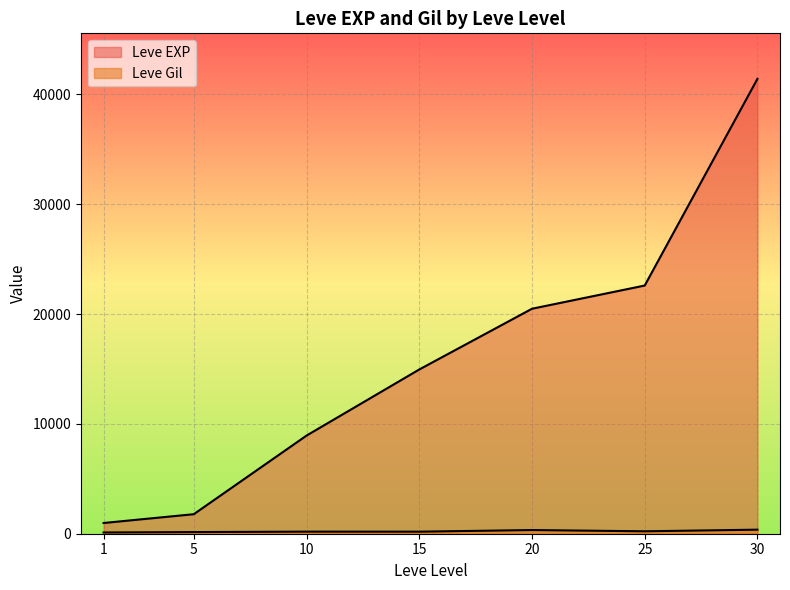

Rank the series by their maximum value, from highest to lowest.

Leve EXP, Leve Gil